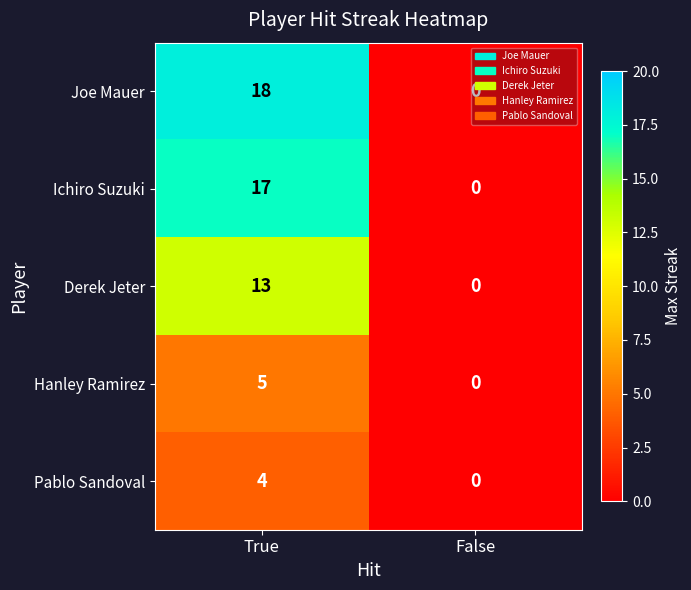

Which series has the widest spread of values?

Joe Mauer